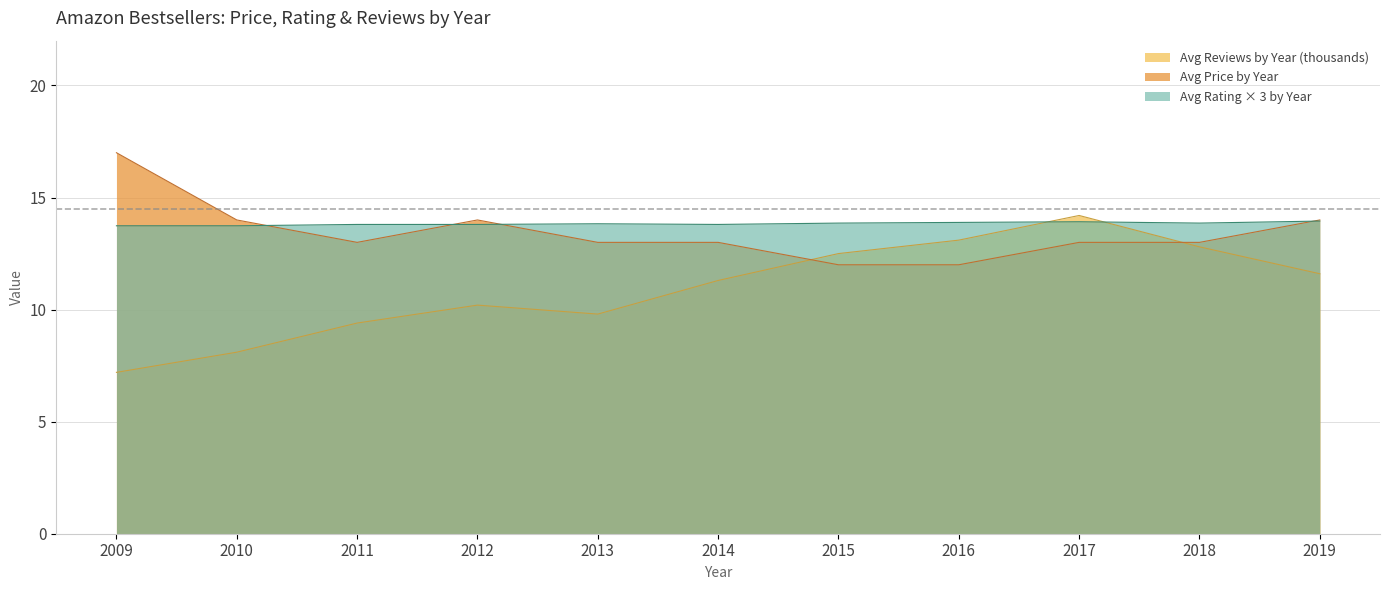

How many data points in Avg Price by Year are above 13?

4